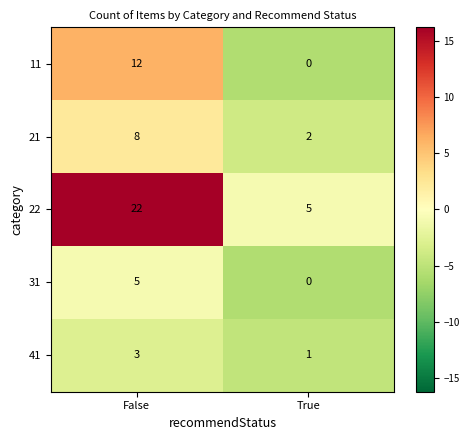

Rank the series at False from lowest to highest value.

41, 31, 21, 11, 22